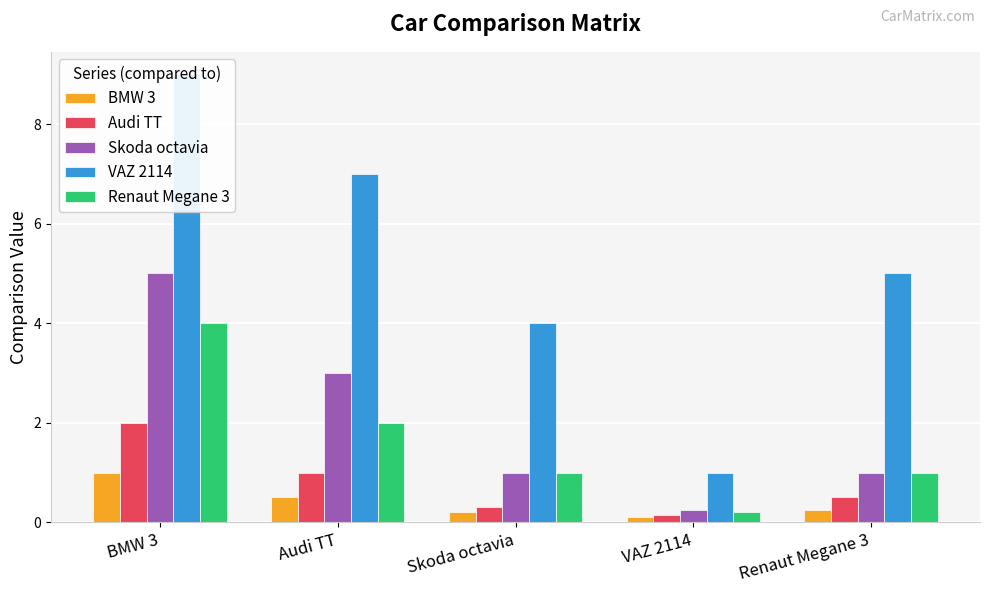

What are all the series names shown in the legend?

BMW 3, Audi TT, Skoda octavia, VAZ 2114, Renaut Megane 3